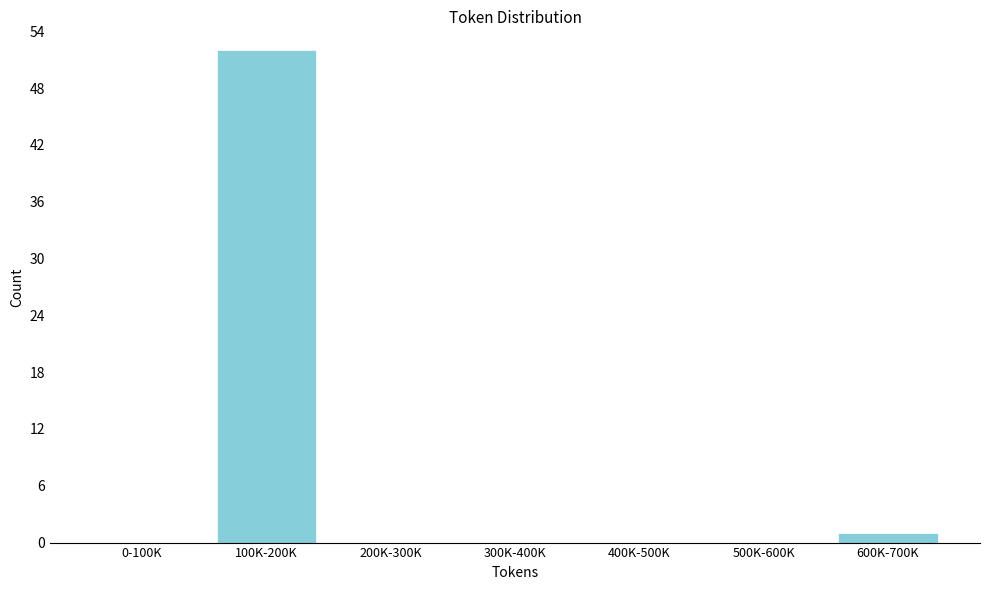

Reading left to right, transcribe all the data shown in this chart.

0-100K=0	100K-200K=52	200K-300K=0	300K-400K=0	400K-500K=0	500K-600K=0	600K-700K=1